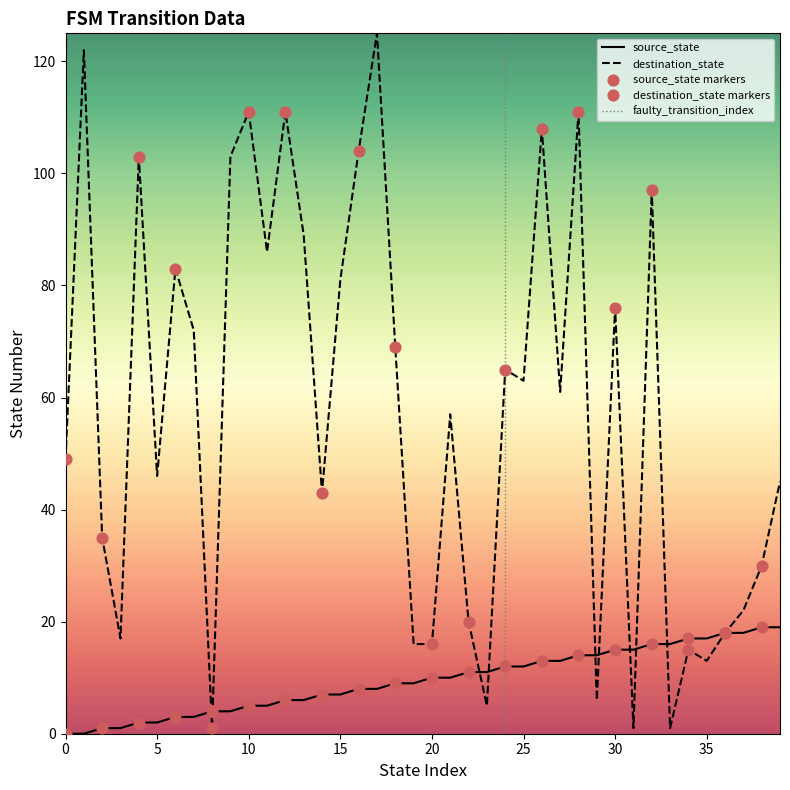

Is the value of destination_state at 2 greater than the value of source_state at 35?

Yes